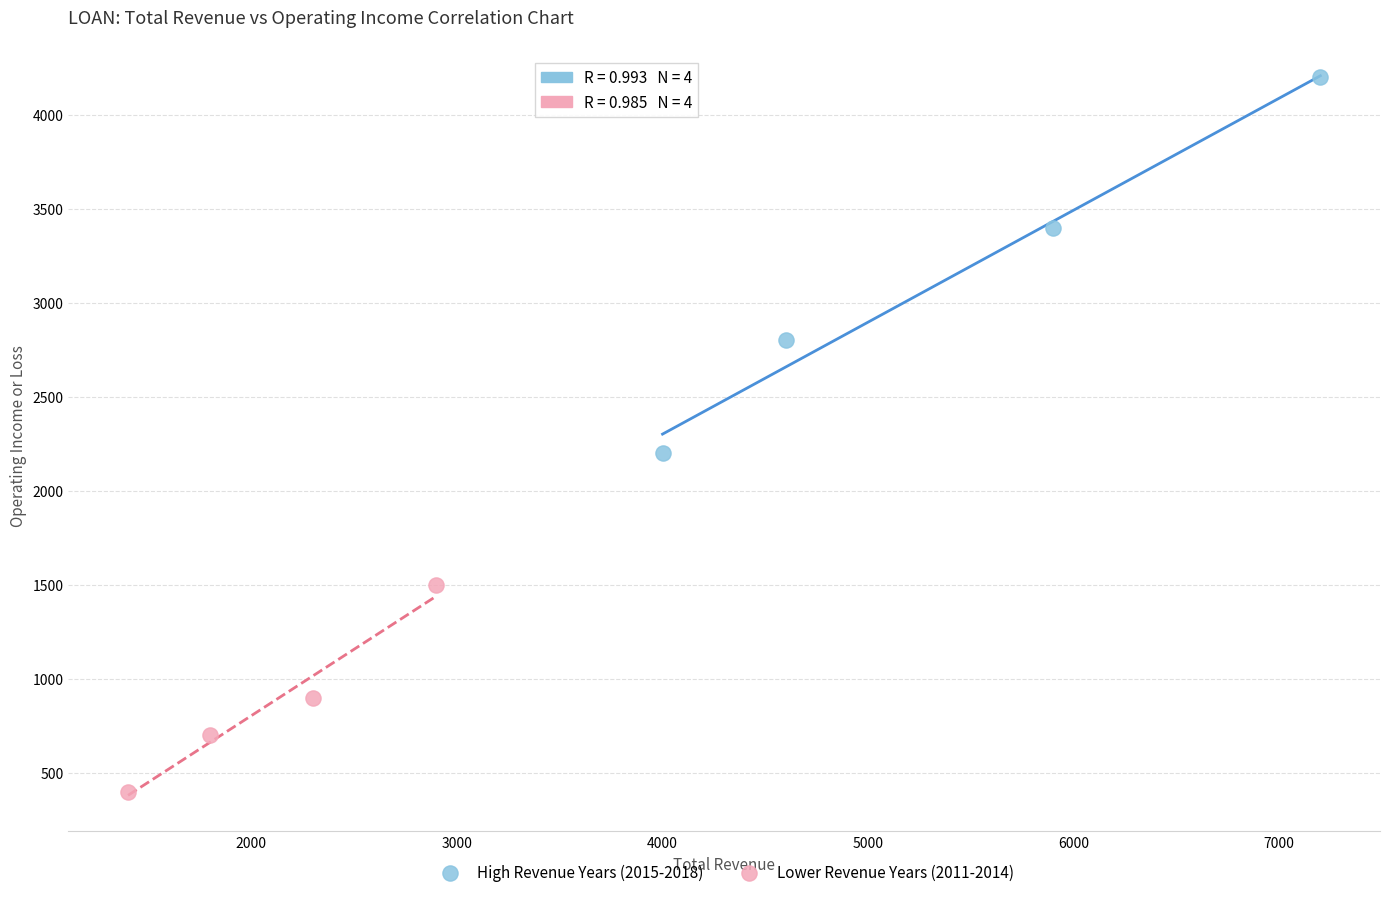

Which series contains the highest Y value?

High Revenue Years (2015-2018)